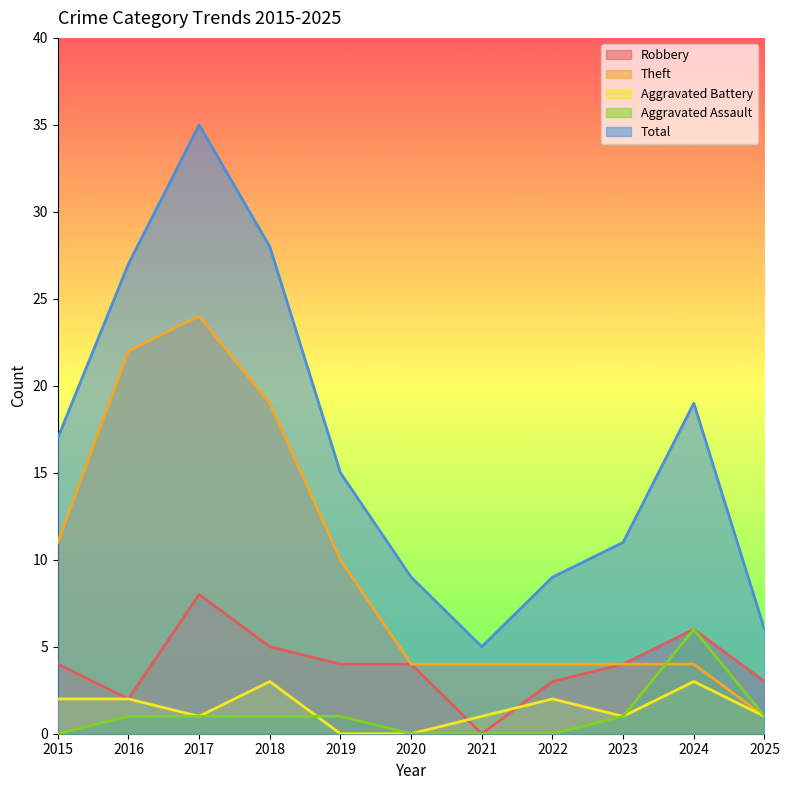

Where is Theft nearest to the value 12?

2015